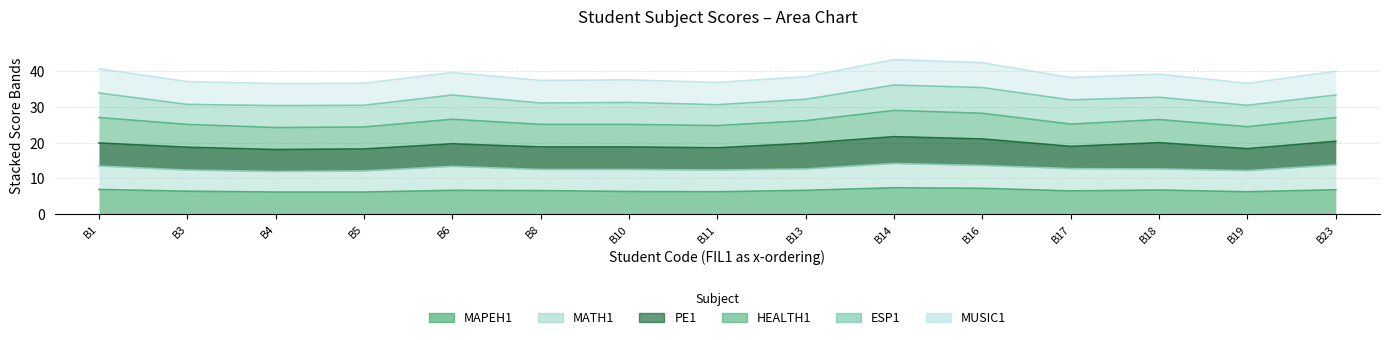

At B1, list the series in order from largest to smallest.

HEALTH1, MAPEH1, ESP1, MUSIC1, MATH1, PE1